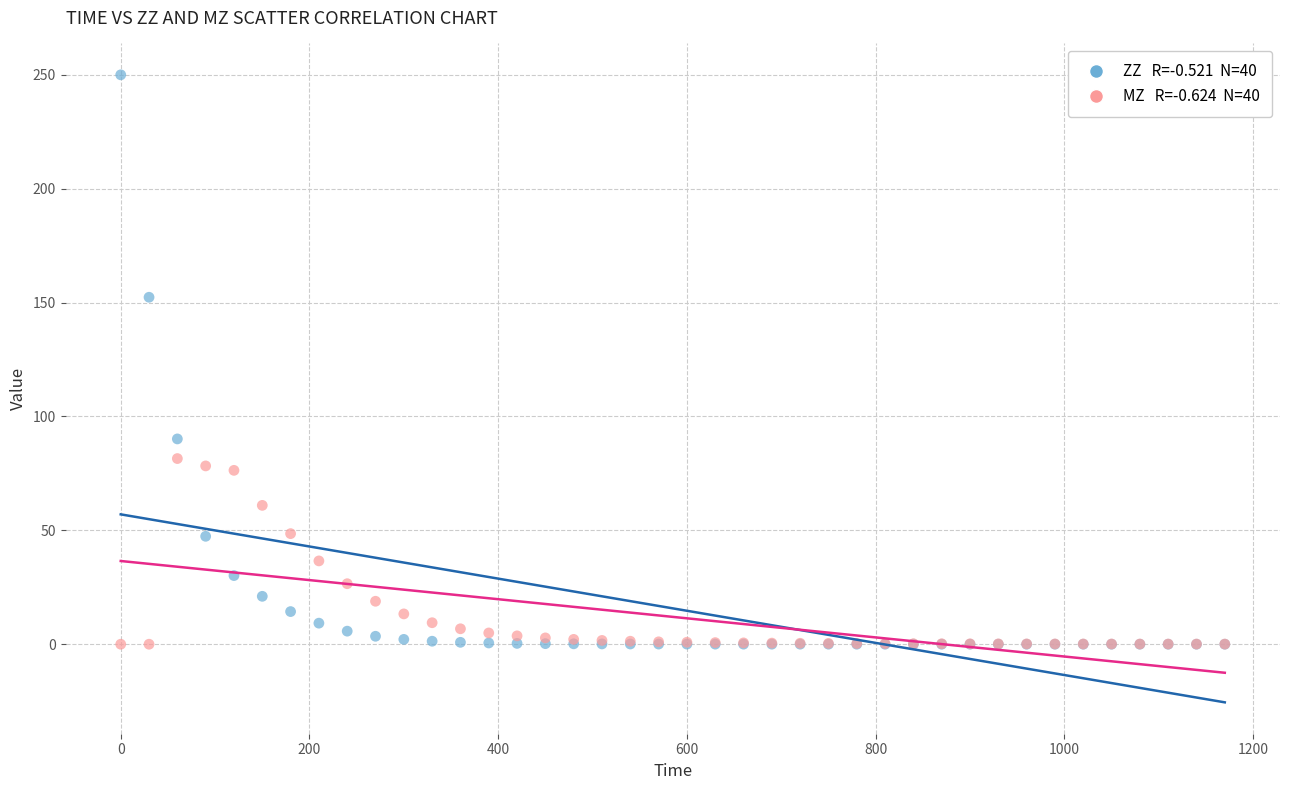

Across all series, what Y value is closest to 125?

152.3